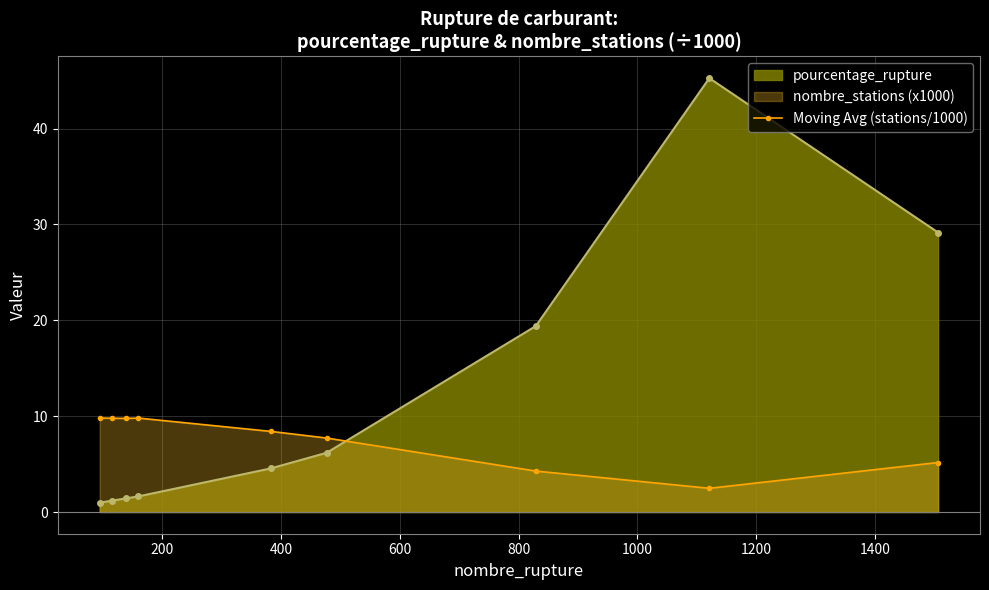

At how many categories does at least one series exceed 12?

3